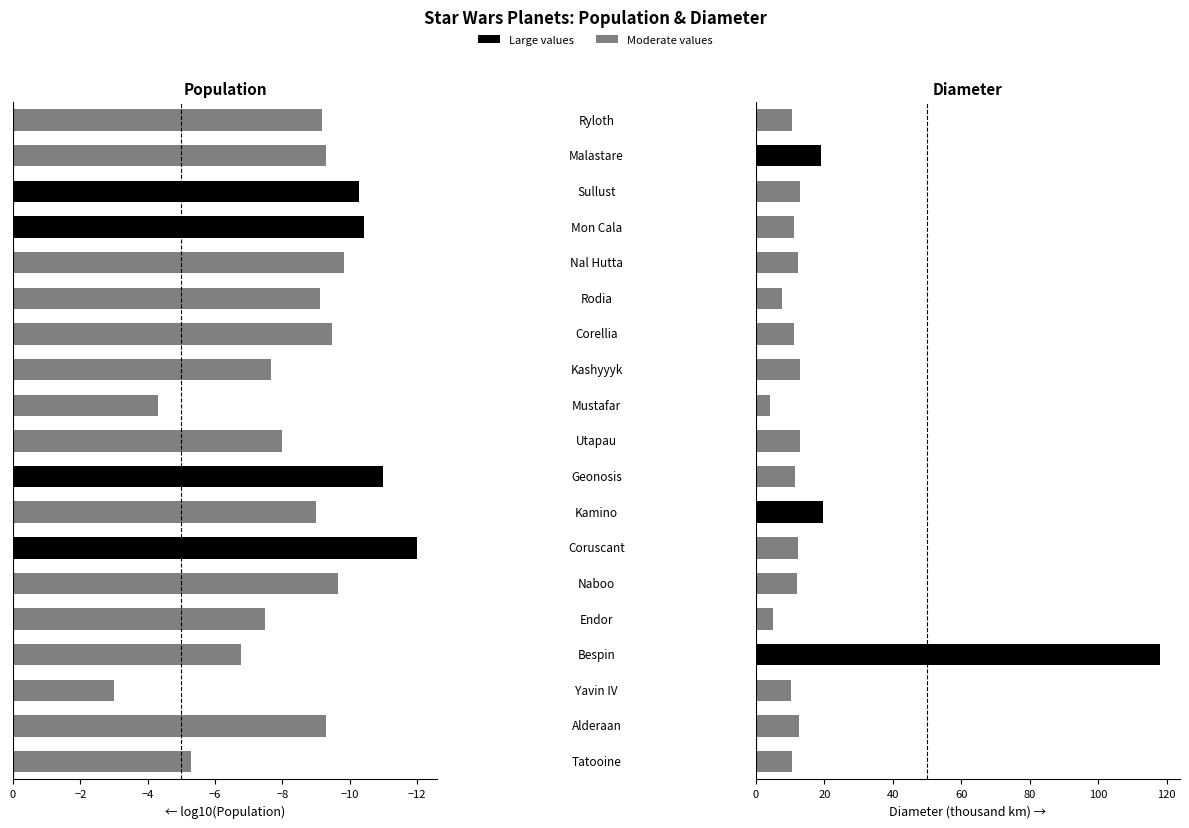

What value does the Diameter (thousand km) series have at 14?

12.2